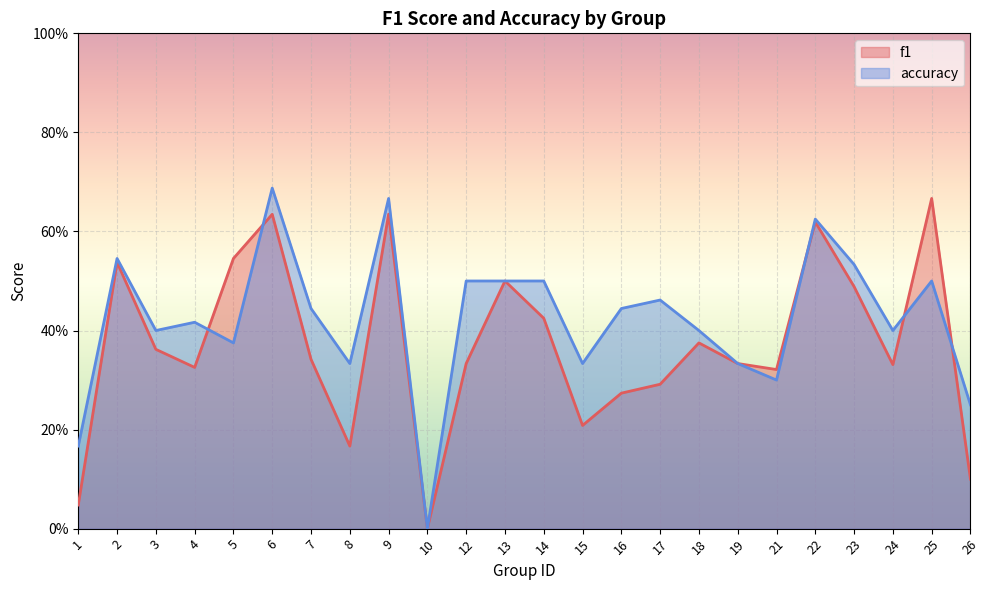

What is the sum of the accuracy values at 1 and 18?

0.6